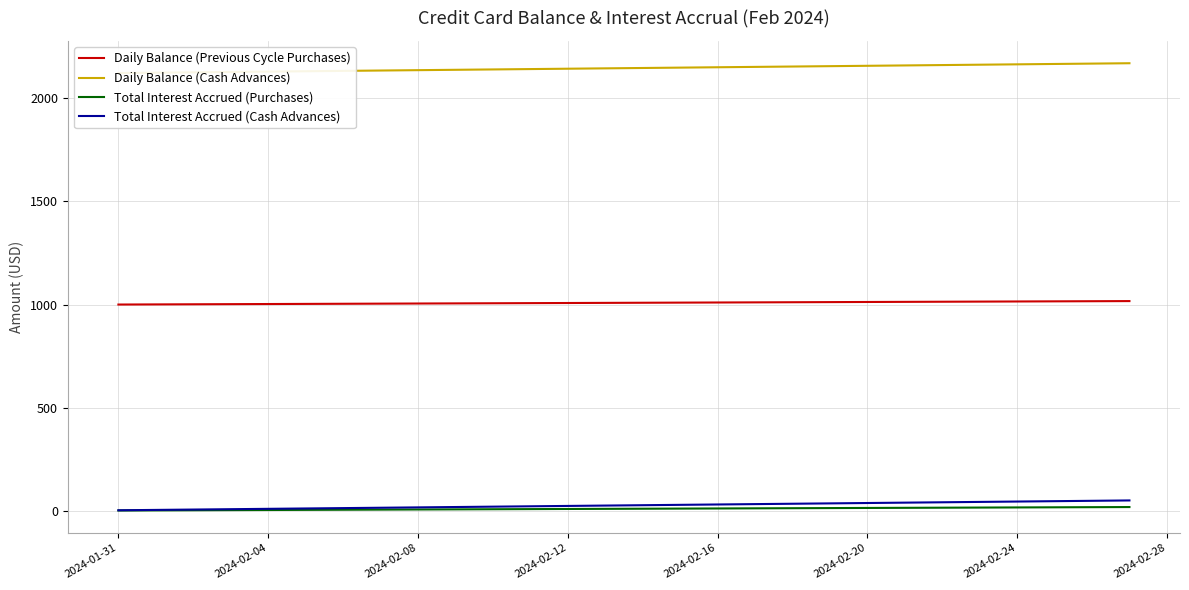

True or false: Total Interest Accrued (Purchases) and Daily Balance (Previous Cycle Purchases) intersect in this chart.

False